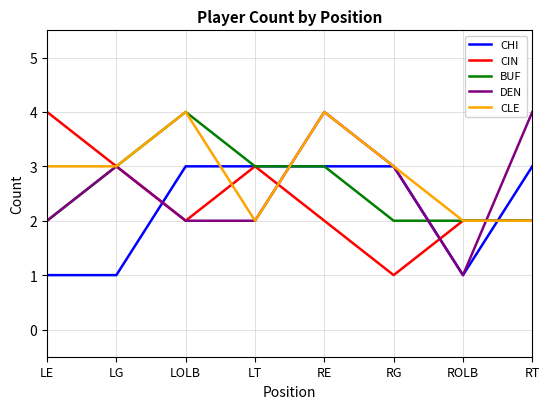

How many lines are shown in the chart?

5